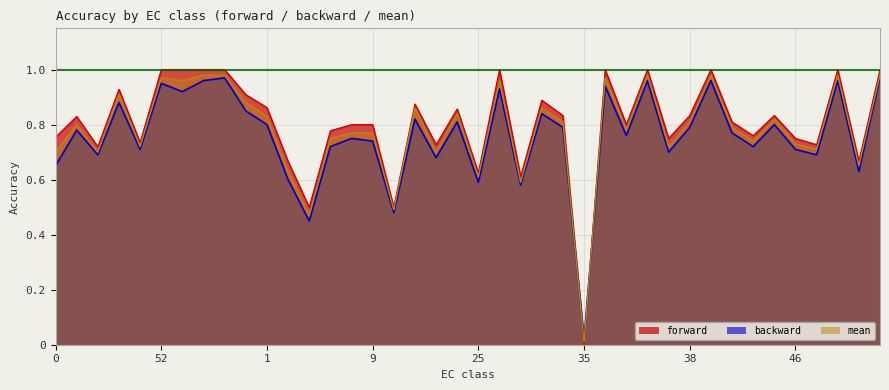

Count the number of categories in the chart.

40